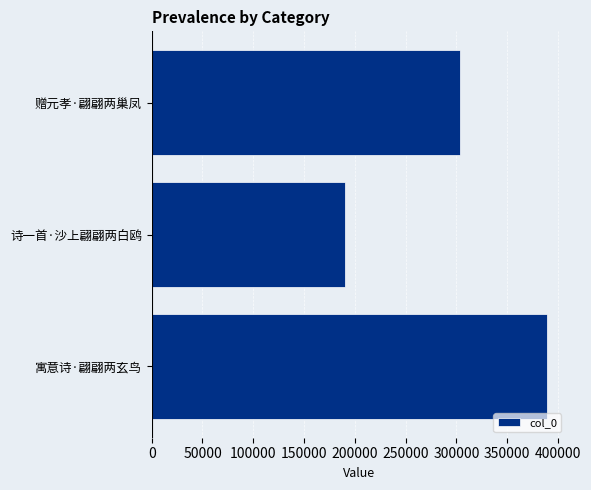

The chart shows a value of 389494 at 寓意诗·翩翩两玄鸟. True or false?

True